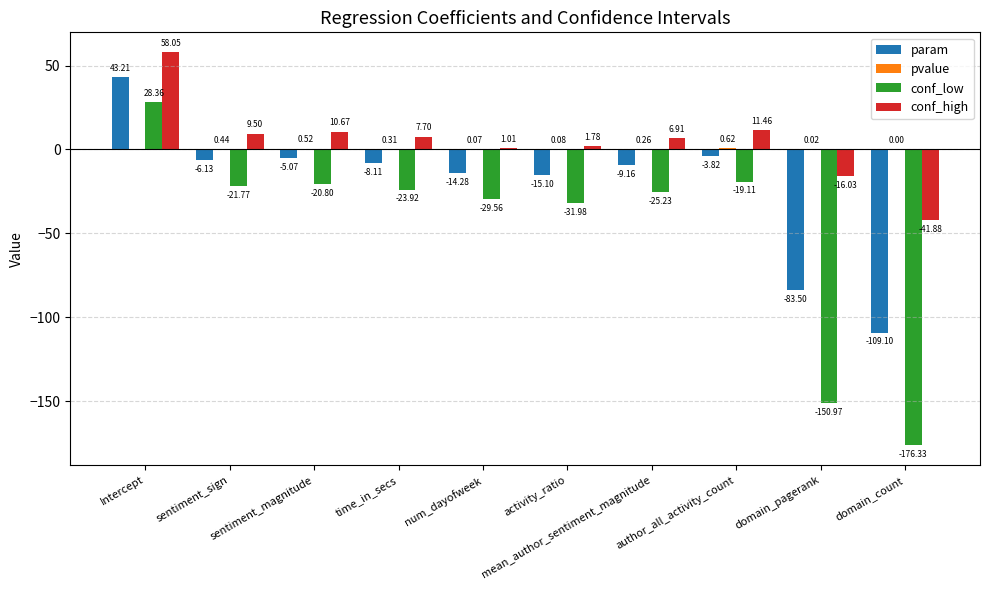

What is the spread (max minus min) of values at activity_ratio?

33.8